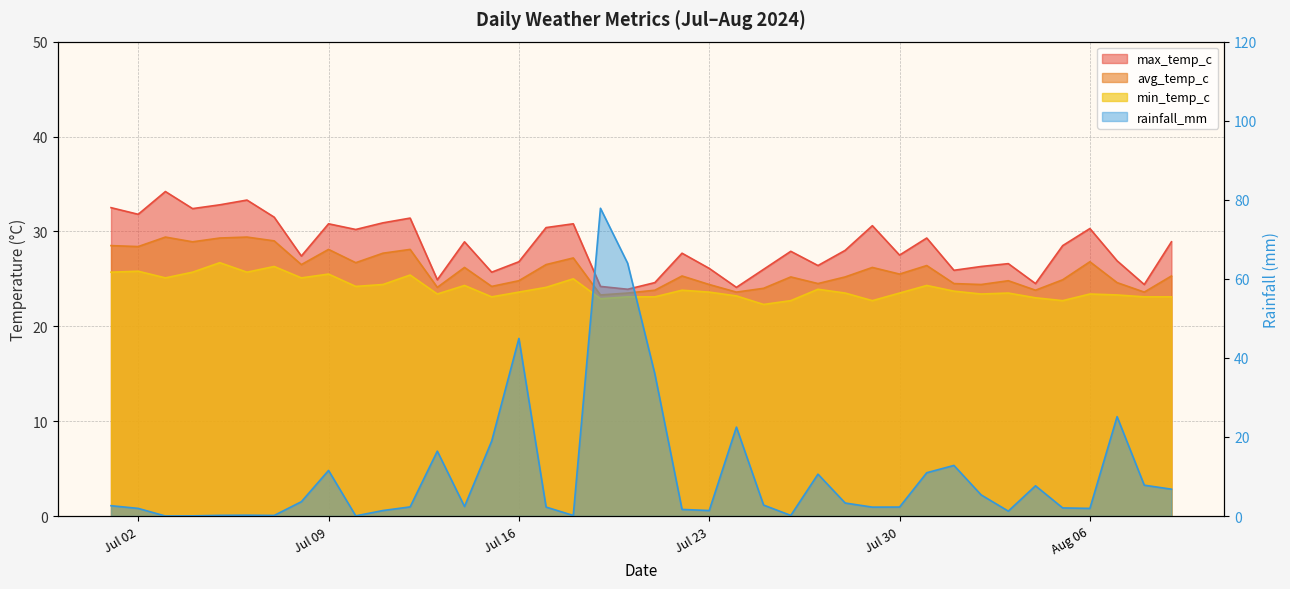

What is the label of the 26th point from the right?

2024-07-15